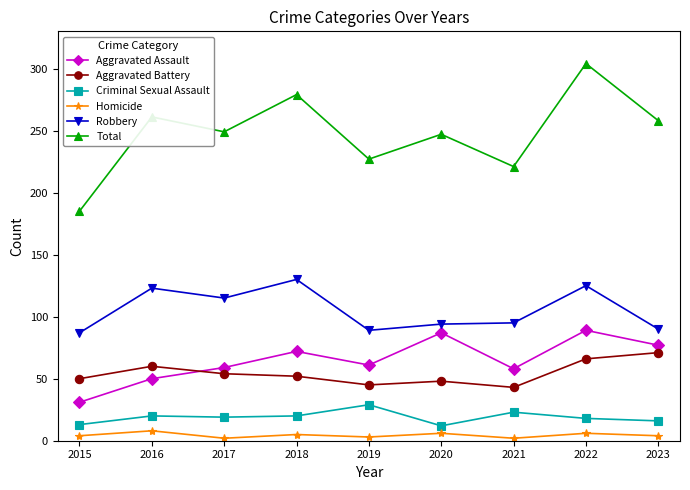

What is the difference between the highest and lowest values at 2016?

253